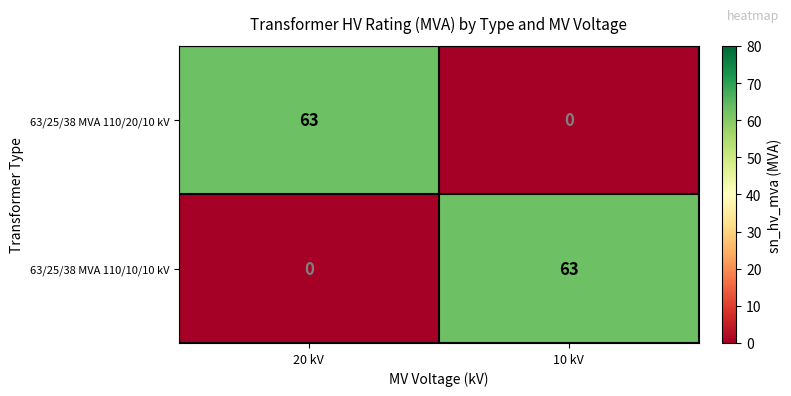

At which label does 63/25/38 MVA 110/20/10 kV reach its minimum?

10 kV